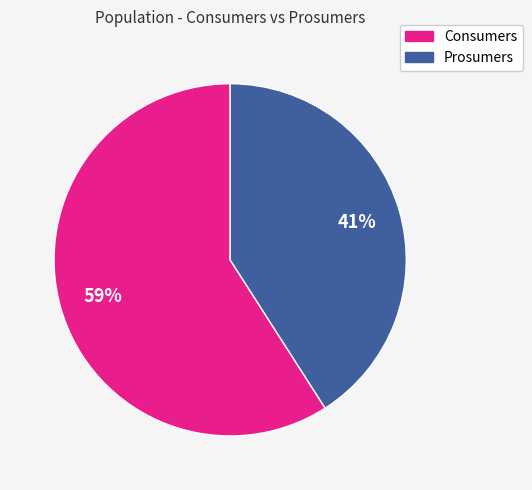

To the nearest percent, what is the average slice percentage?

50%